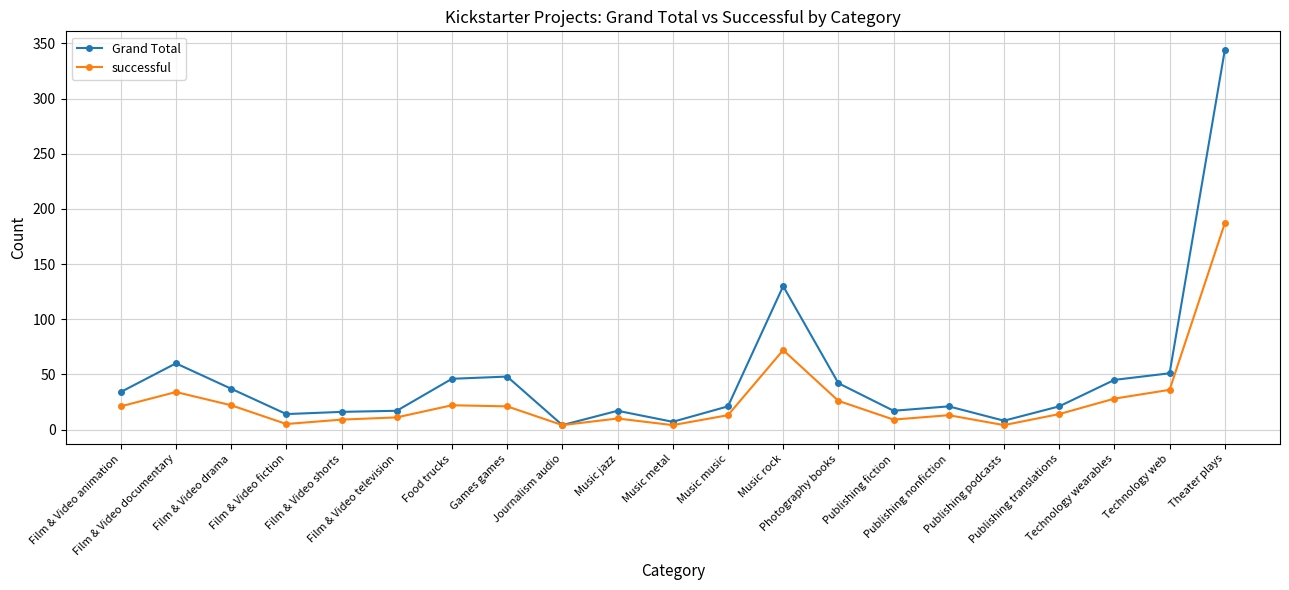

What is the maximum value shown in the chart?

344